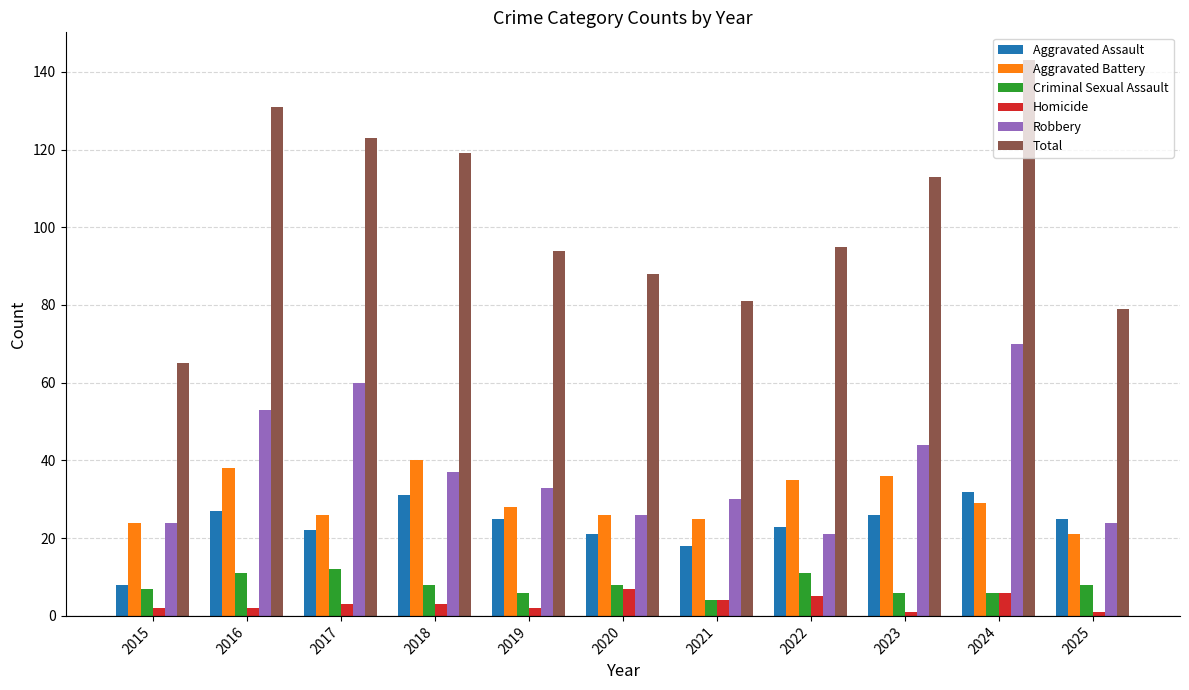

Where does the Aggravated Assault series first go above 25?

2016